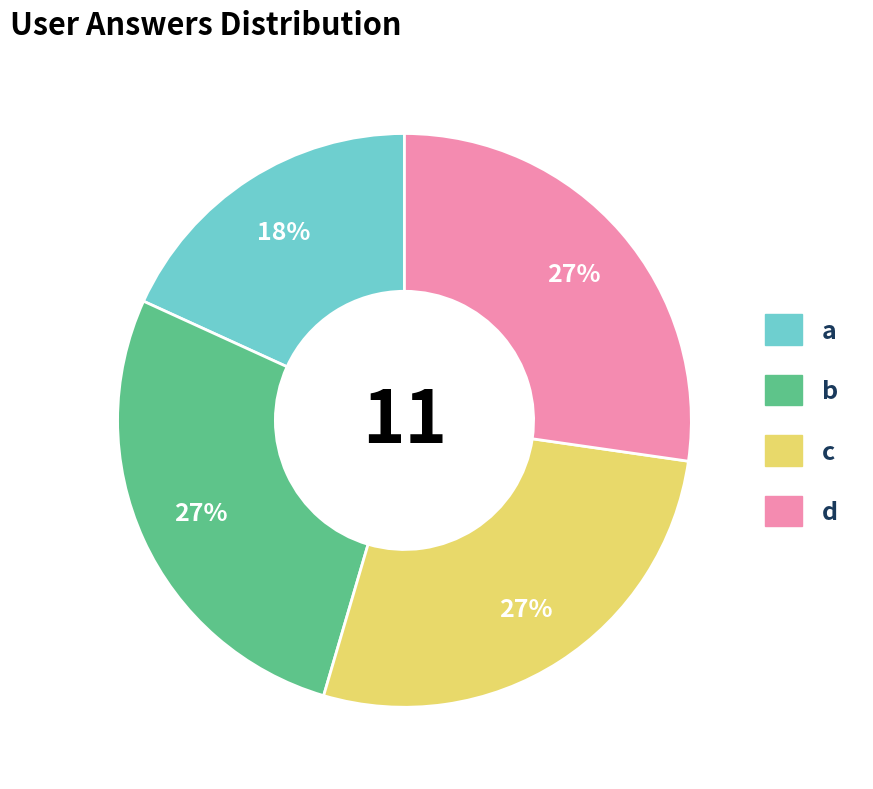

Which slice is the smallest?

a